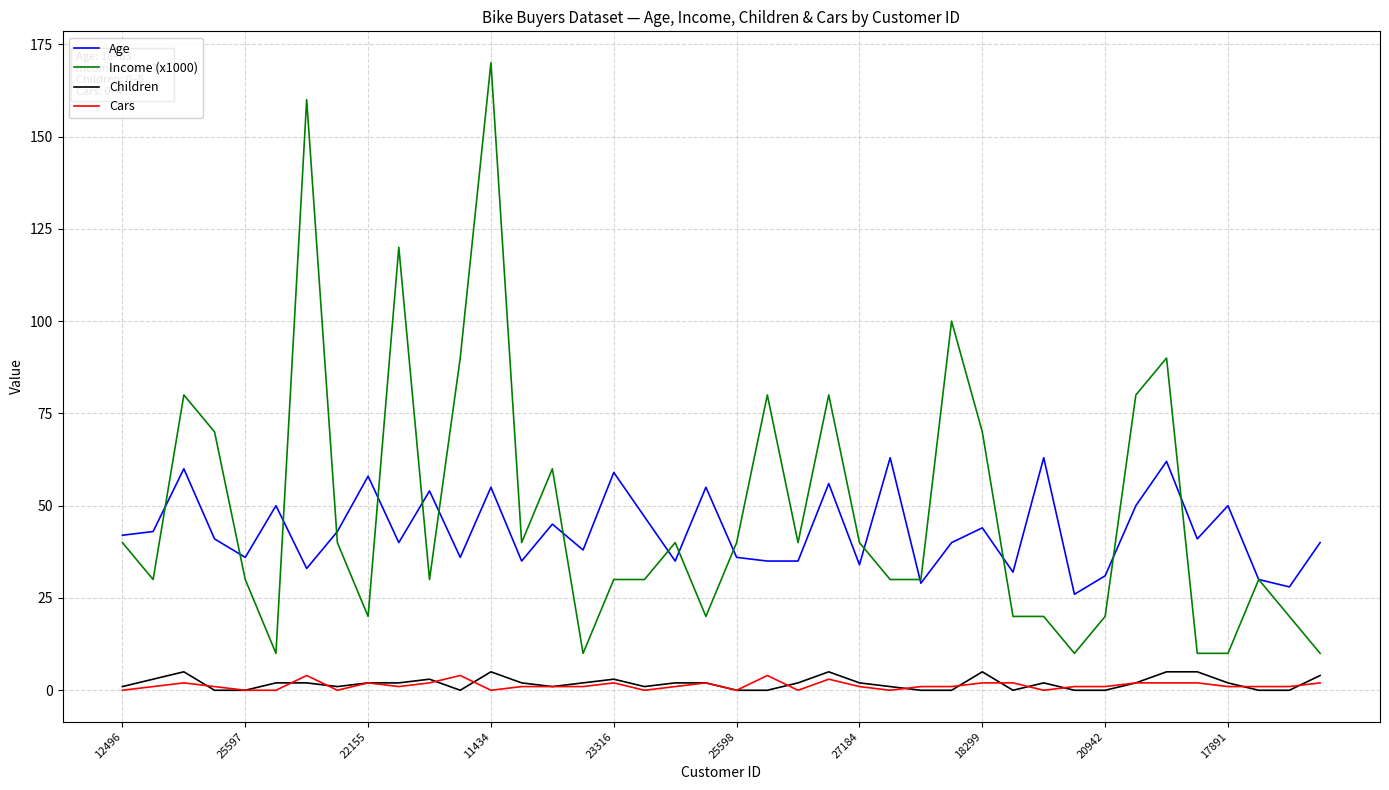

Does the chart display data point markers on the line(s)?

No